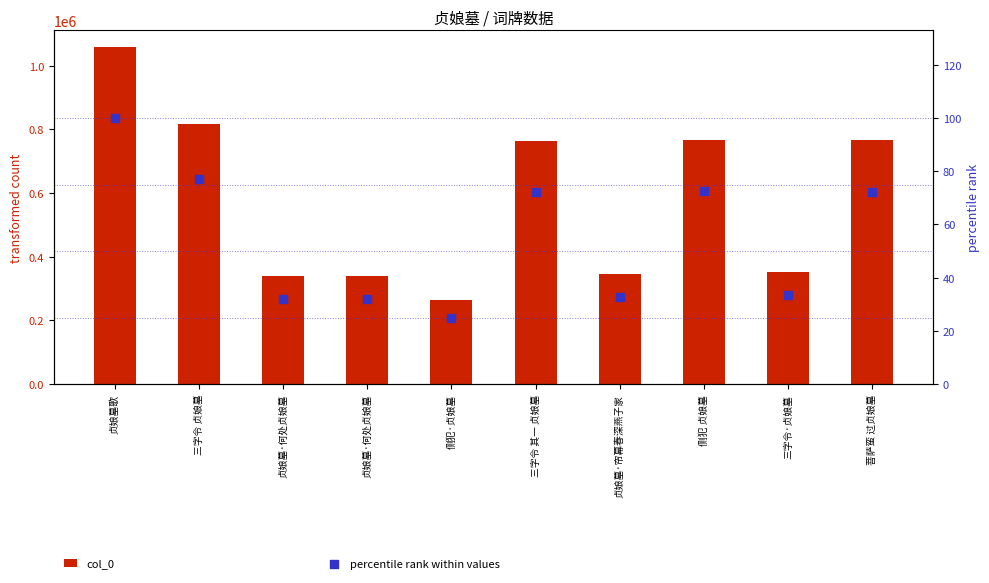

Which series contains the highest Y value?

col_0